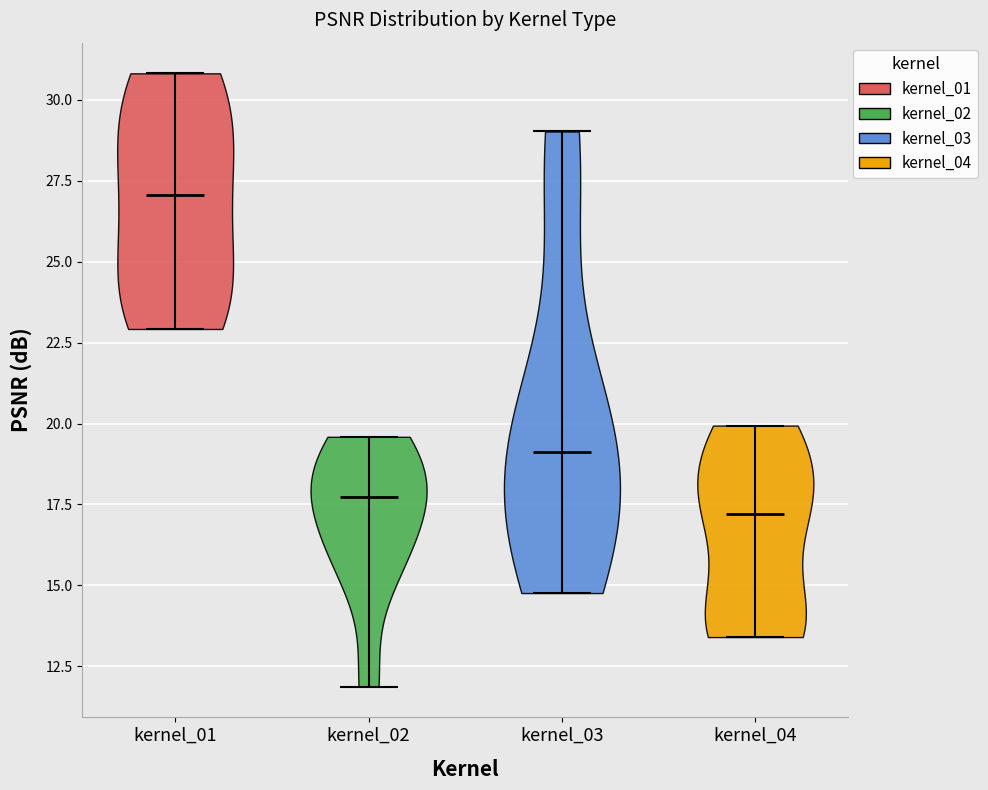

Which violin has the lowest median line?

kernel_04